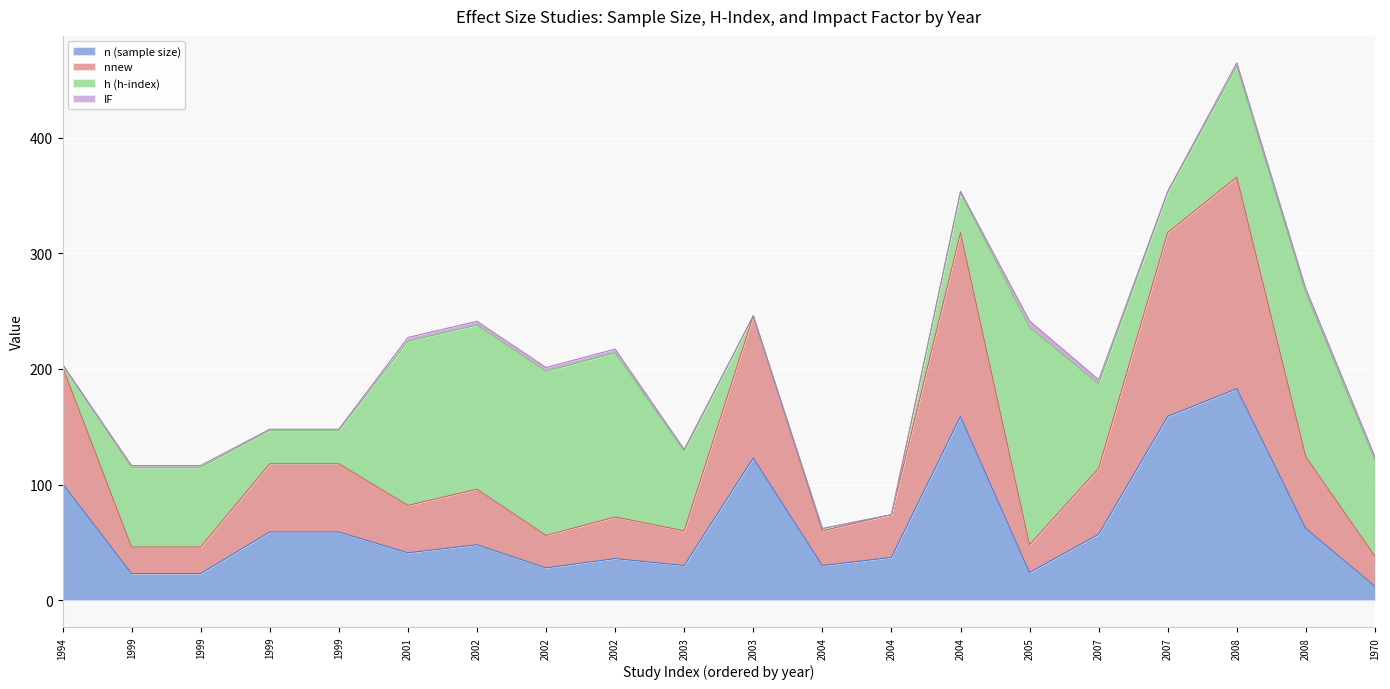

What is the sum of the n (sample size) values at 2002 and 2008?

231